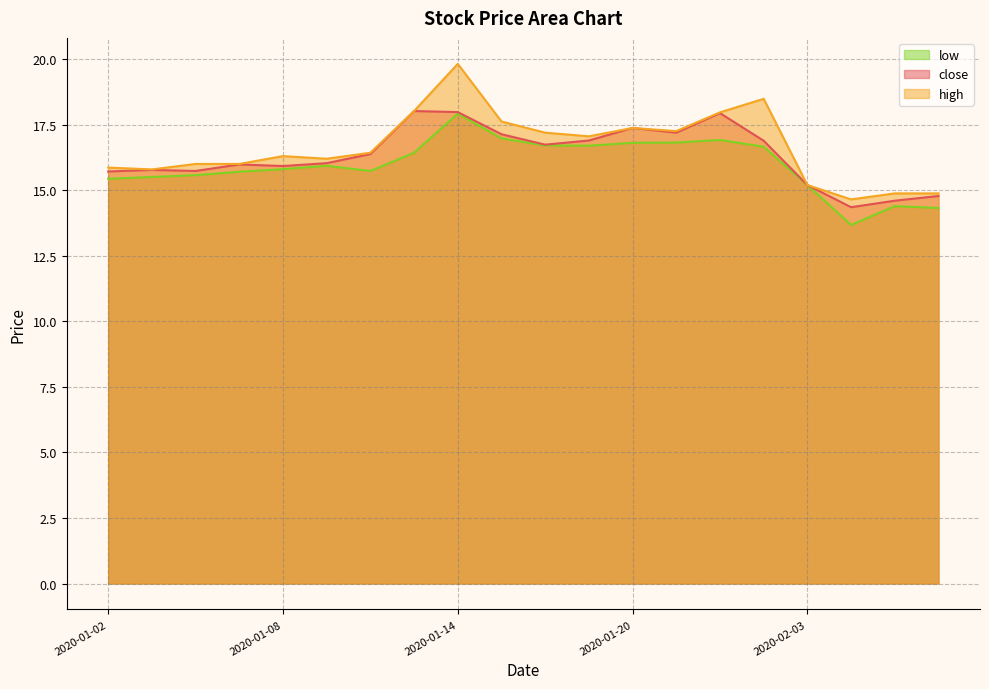

What is the label of the 20th point from the right?

2020-01-02